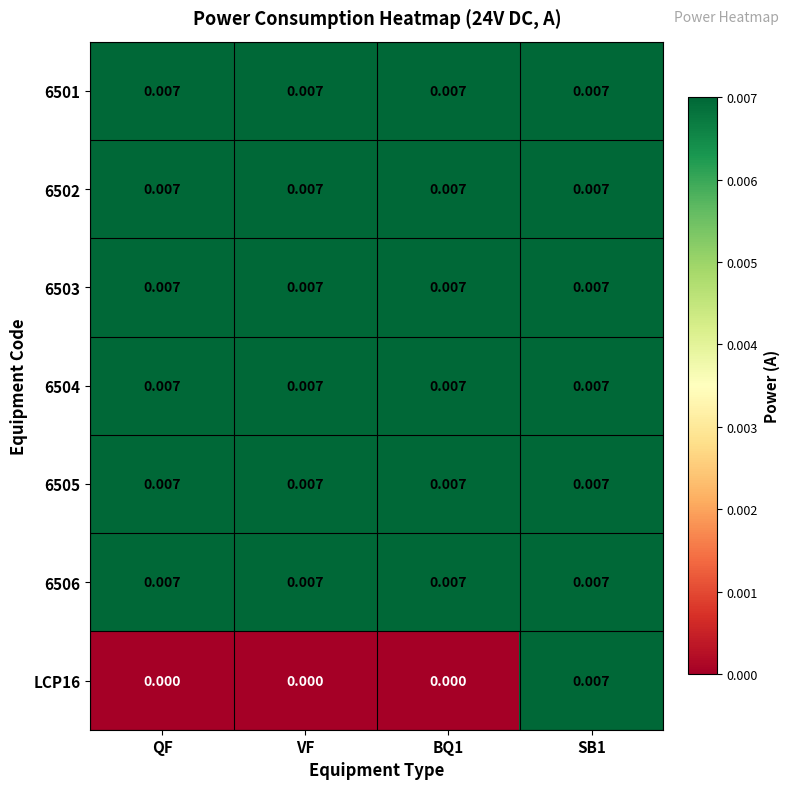

Which series changed the most between BQ1 and SB1?

LCP16